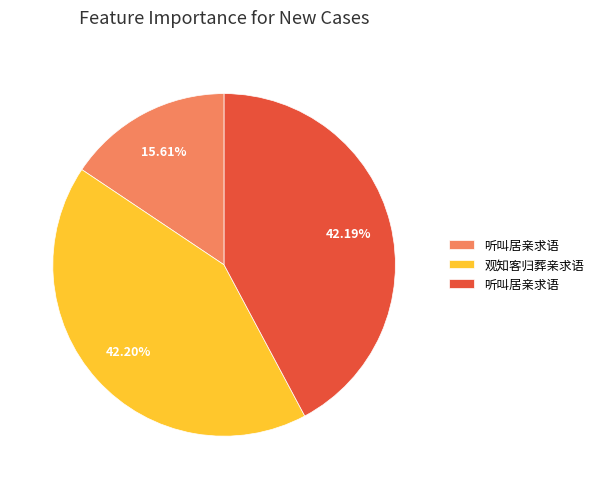

Count the number of slices in the pie.

3